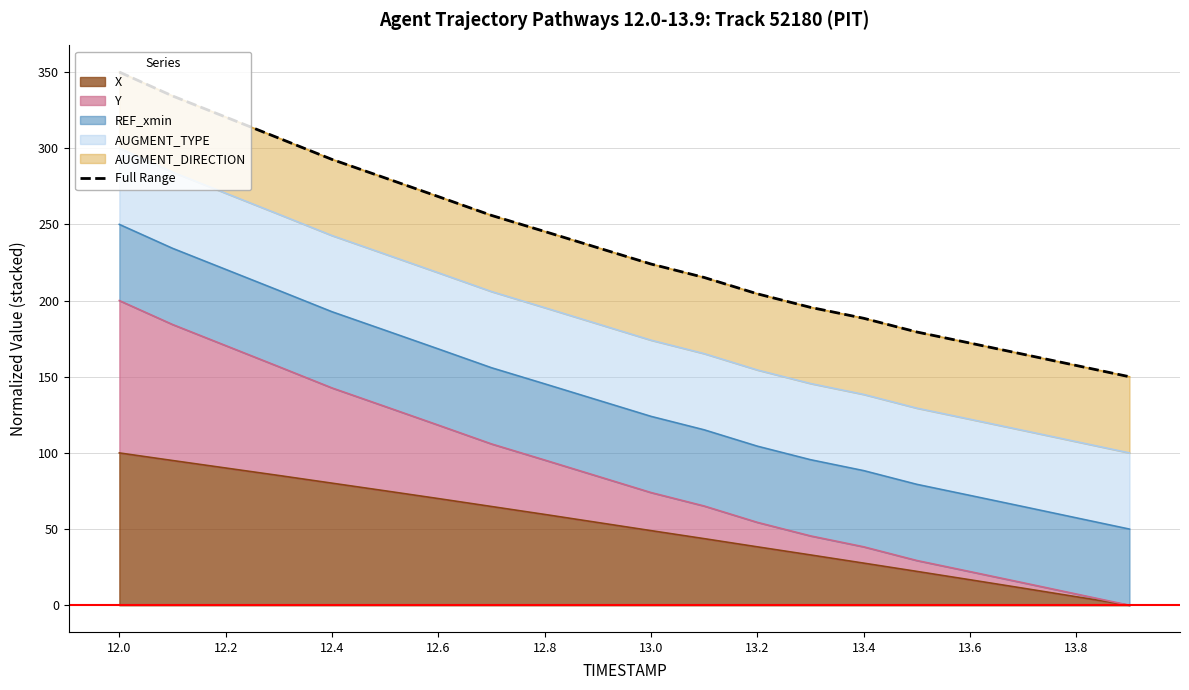

What is the greatest value displayed?

350.0